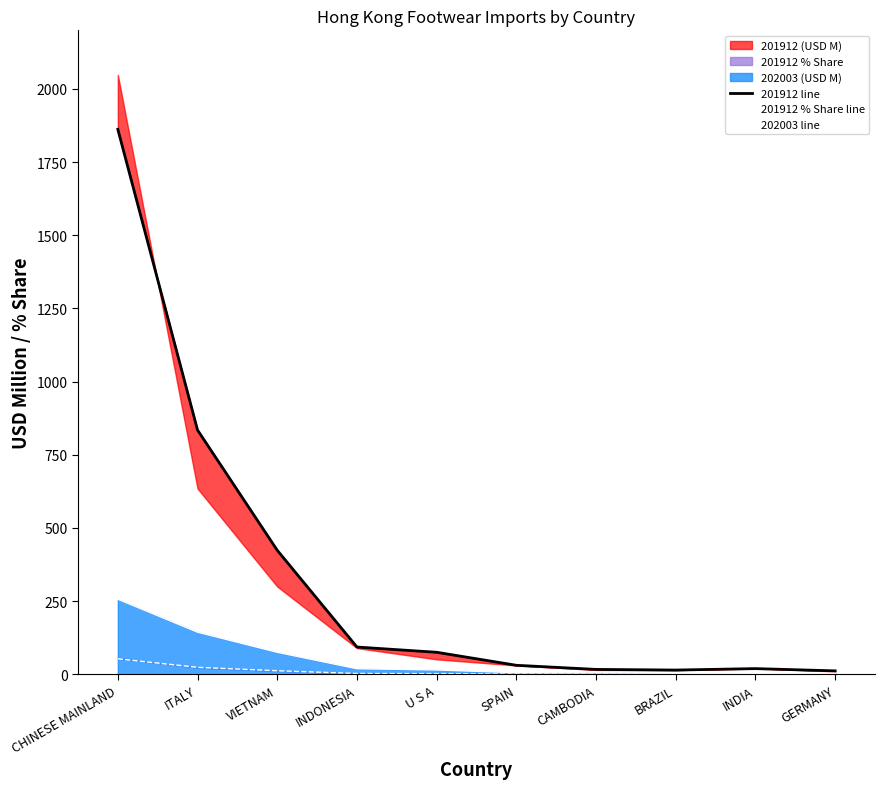

How many values in the 201912 % Share line series exceed 2?

5